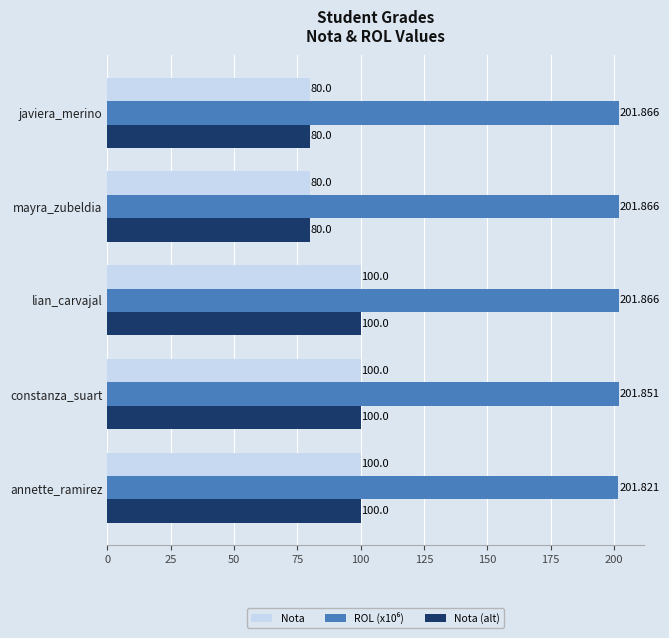

At how many categories does at least one series exceed 108?

5